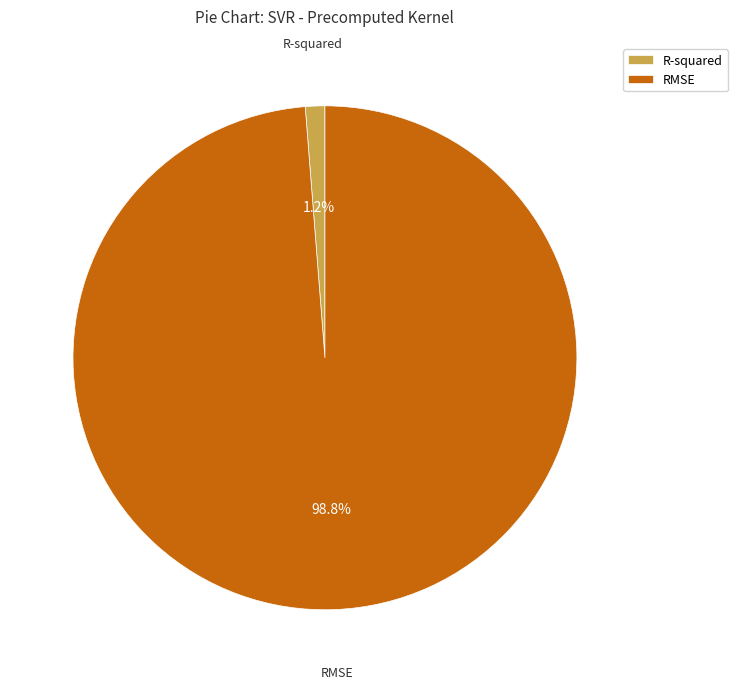

How many slices are in this pie chart?

2